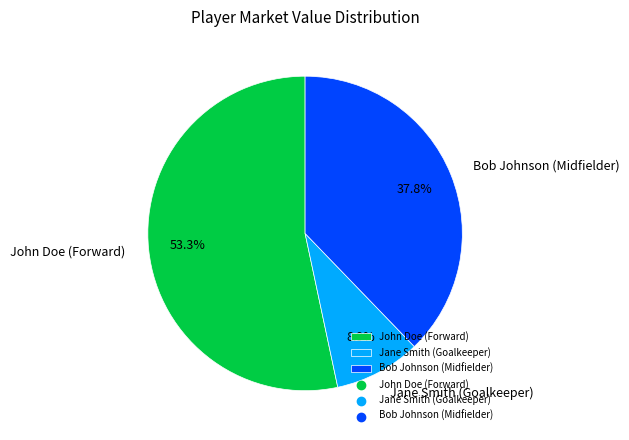

Is it true that Jane Smith (Goalkeeper) is 22% of the pie?

False